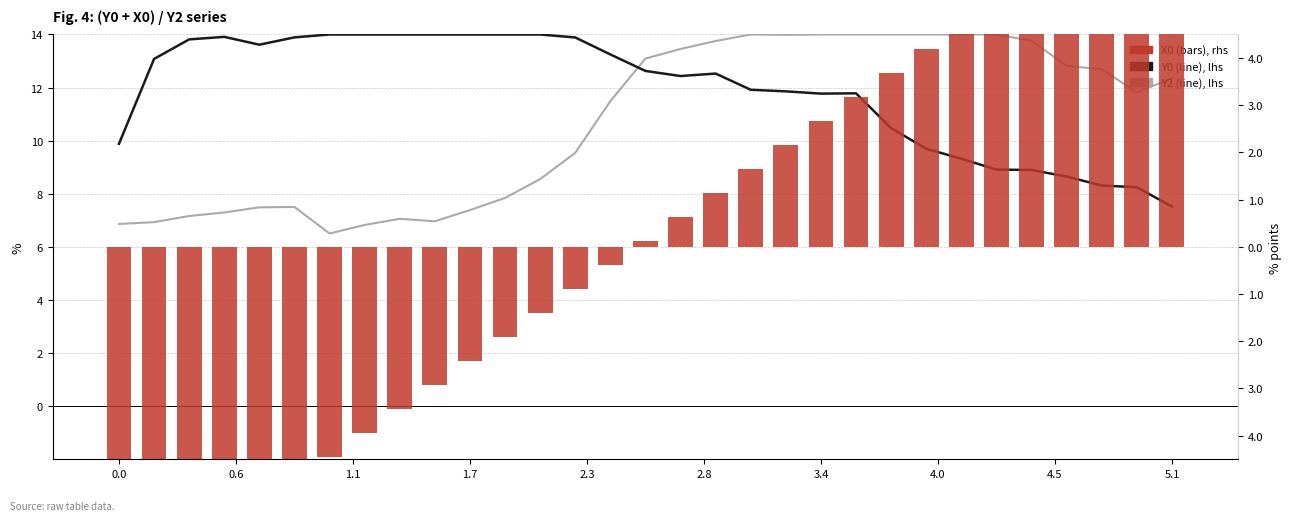

Which series has the largest range (max minus min)?

X0 (bars), rhs